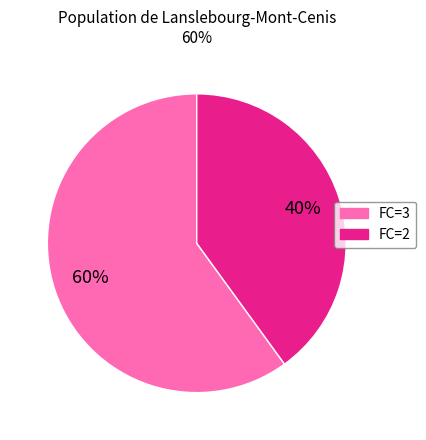

To the nearest percent, what is the average slice percentage?

50%